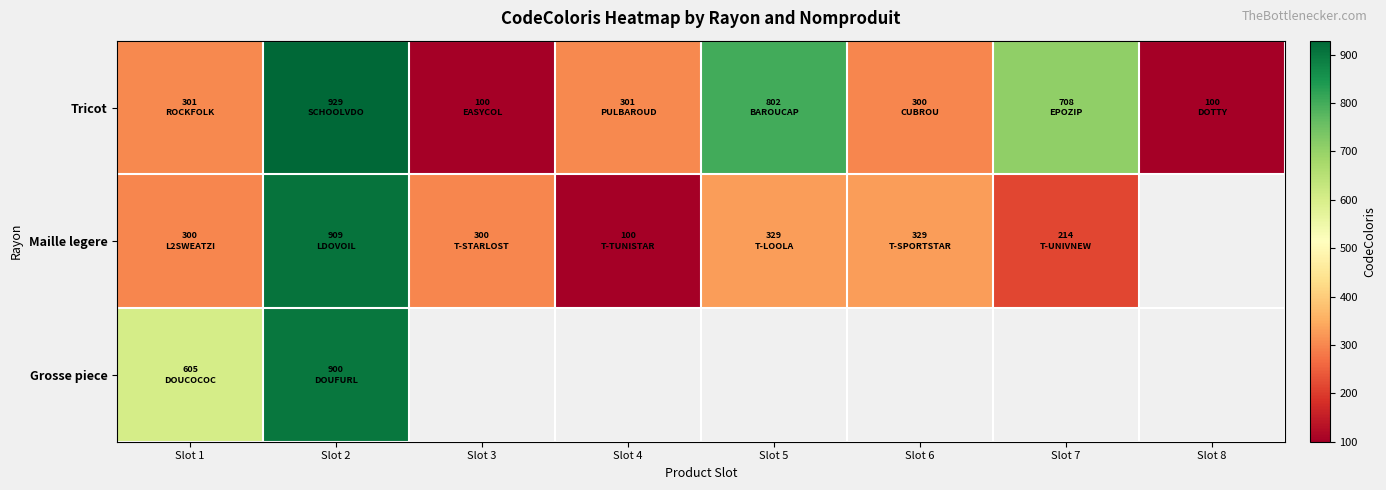

Where does the Maille legere series first go above 329?

Slot 2